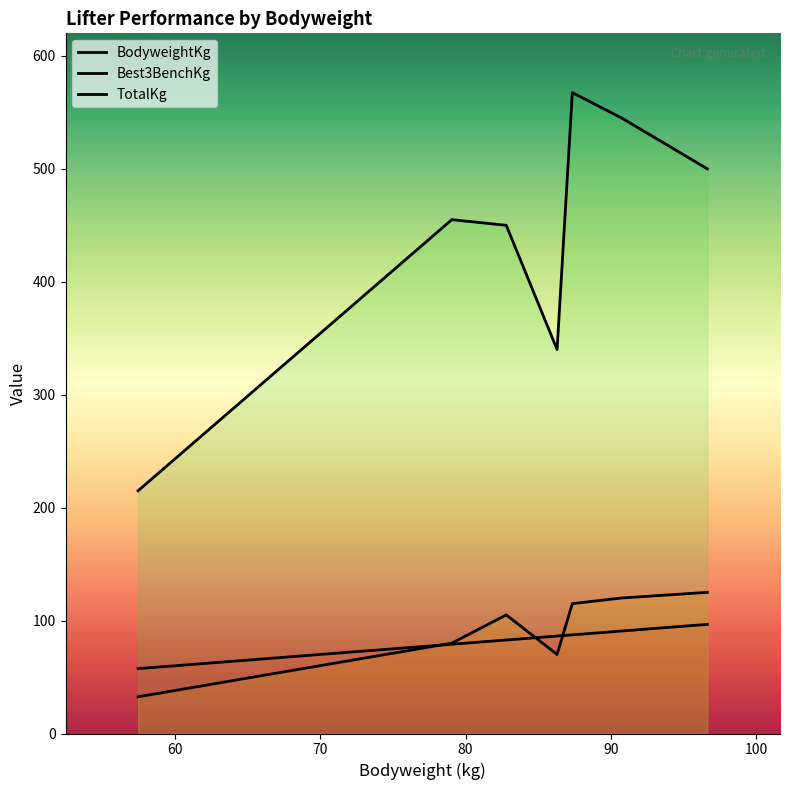

How many lines are shown in the chart?

3